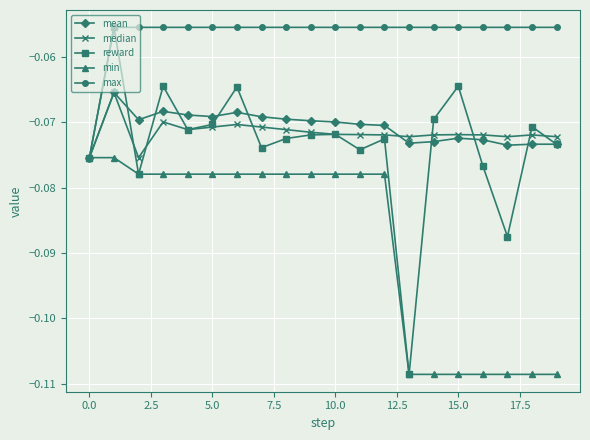

What are all the series names shown in the legend?

mean, median, reward, min, max